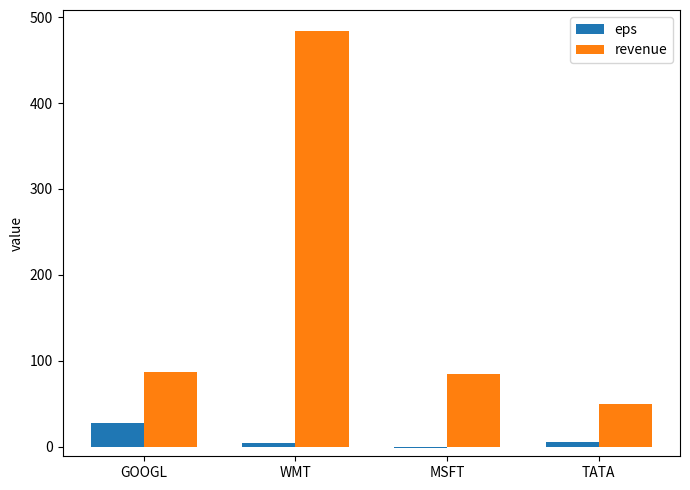

Which series changed the most between GOOGL and MSFT?

eps